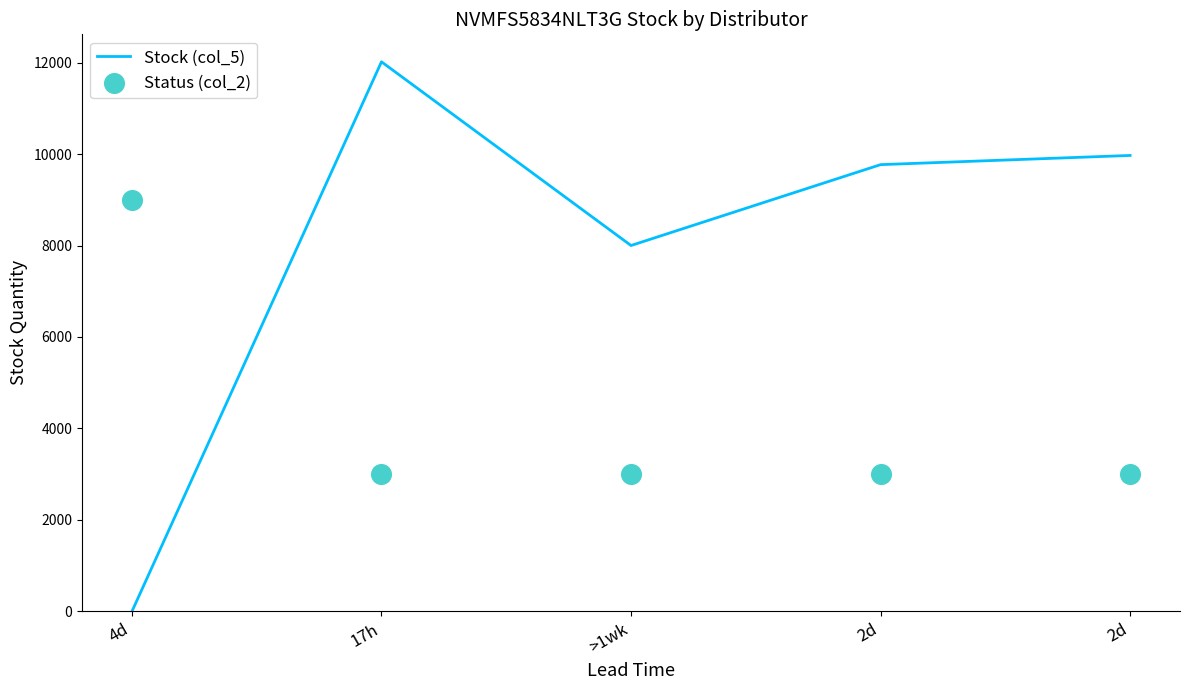

At which category is the sum across all series the highest?

17h